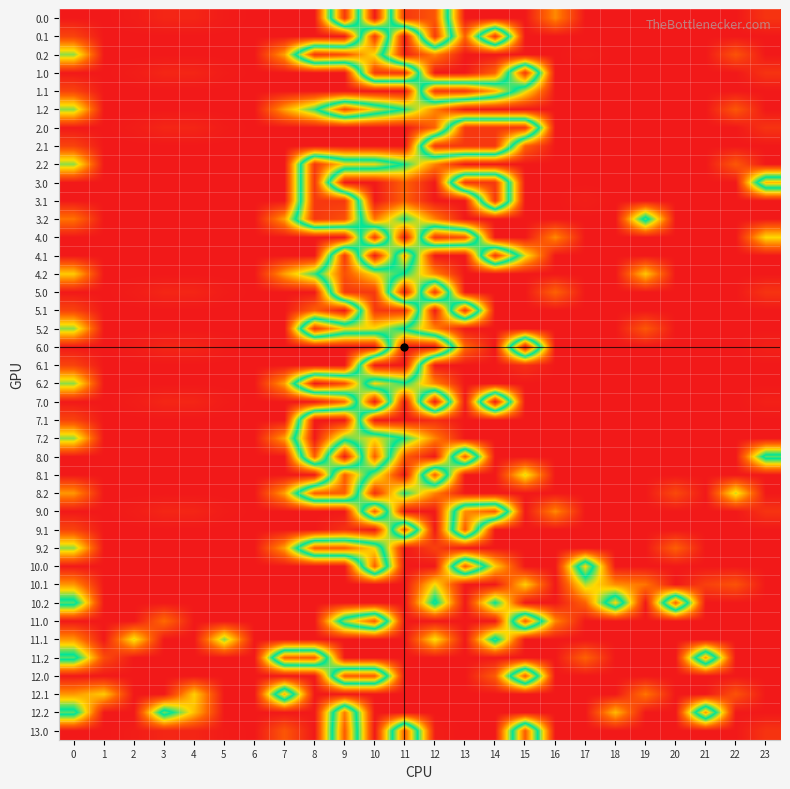

Rank the series by their maximum value, from lowest to highest.

10.1, 11.1, 12.1, 12.2, 10.2, 8.0, 8.1, 8.2, 9.0, 9.1, 9.2, 10.0, 11.0, 11.2, 12.0, 13.0, 1.2, 4.2, 0.0, 0.1, 0.2, 1.0, 1.1, 2.0, 2.1, 2.2, 3.0, 3.1, 3.2, 4.0, 4.1, 5.0, 5.1, 5.2, 6.0, 6.1, 6.2, 7.0, 7.1, 7.2